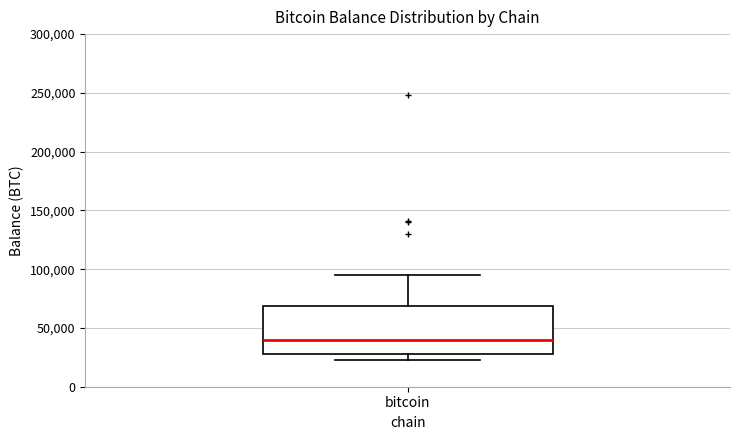

Where does the upper whisker of the box for bitcoin end on the y-axis? The values are not printed on the chart, so give them approximately, as read against the axis.

95000